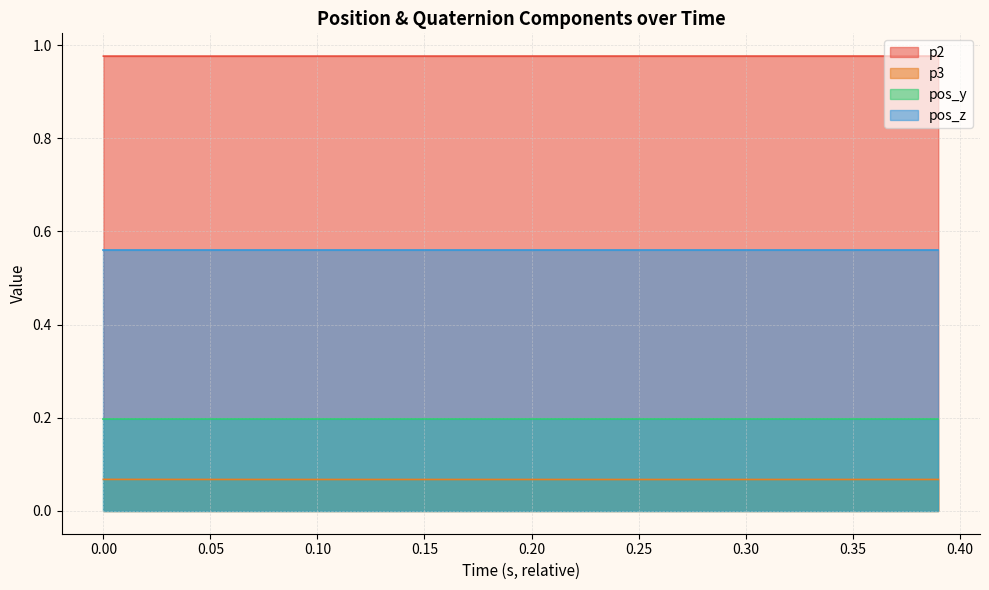

True or false: p2 and pos_y intersect in this chart.

False